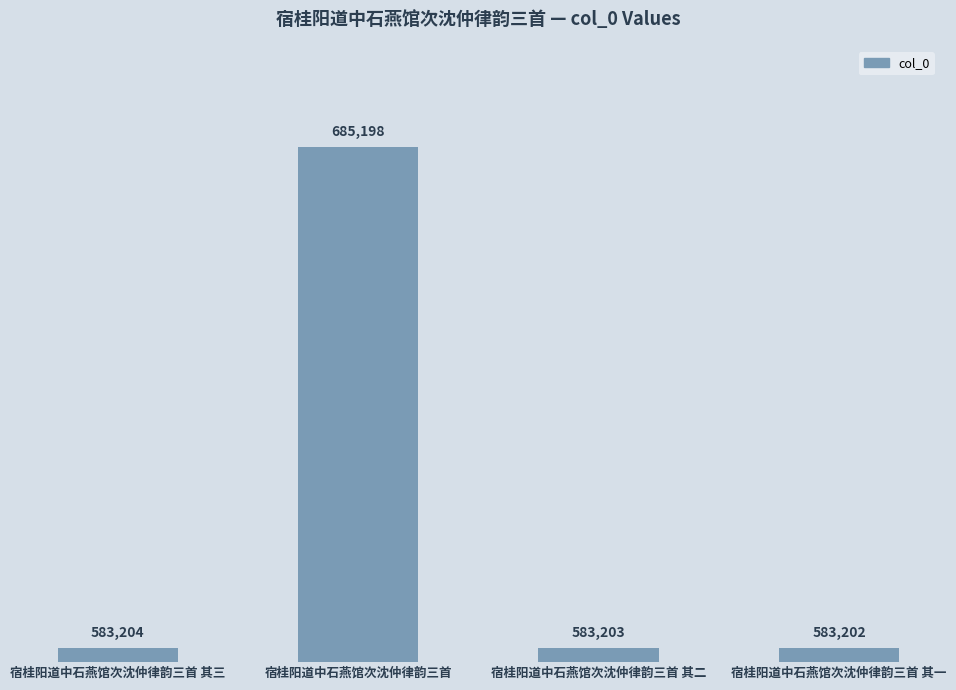

What is the minimum value shown in the chart?

583202